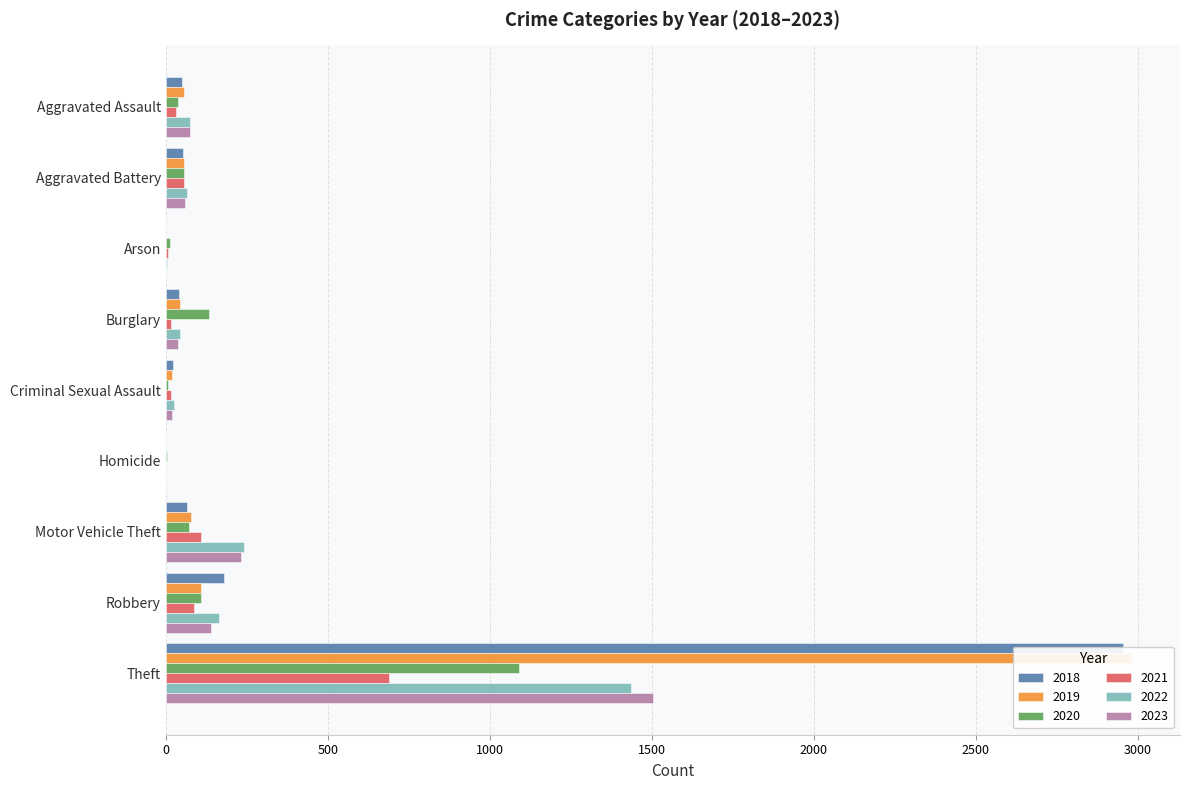

What is the greatest value displayed?

2981